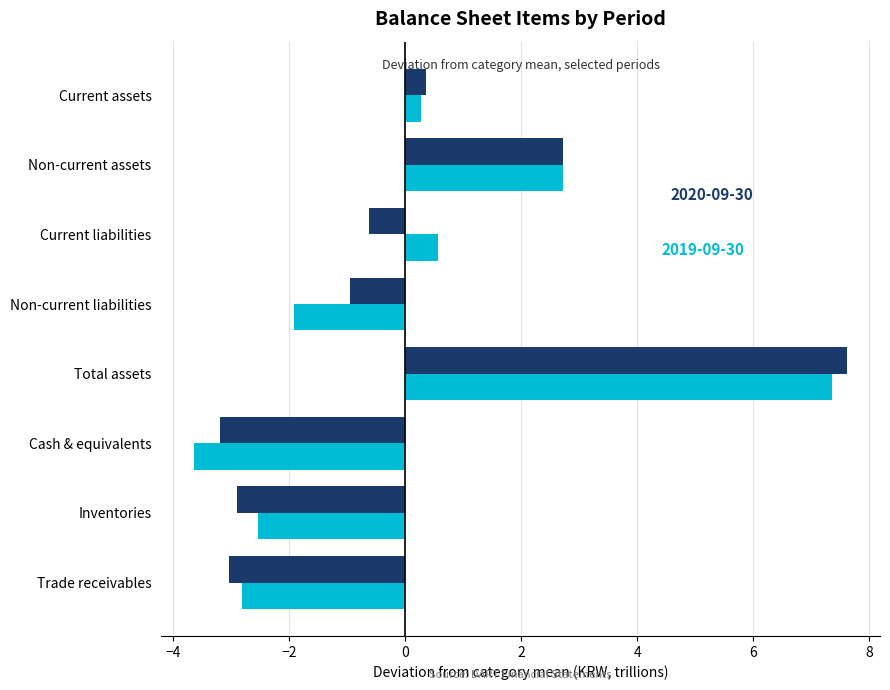

What is the greatest value displayed?

7.6